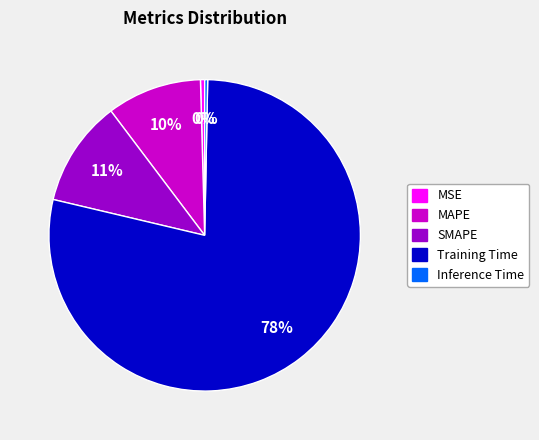

Is there any slice that represents more than half of the pie?

Yes